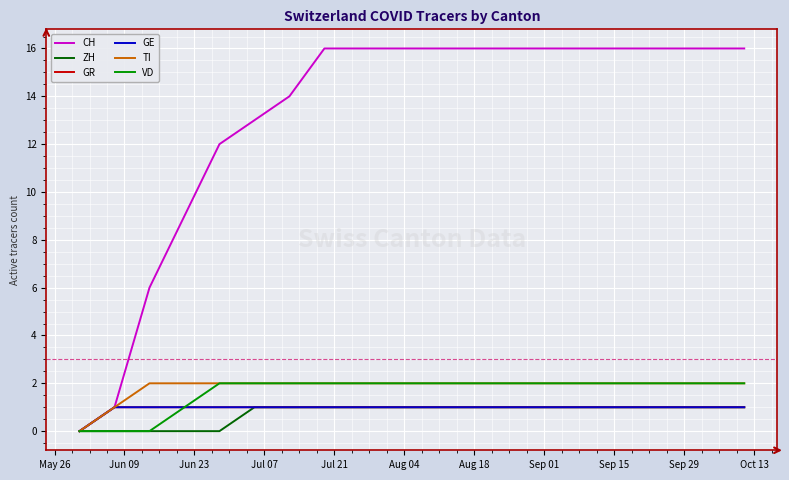

Is this an area chart (filled region under the line)?

No